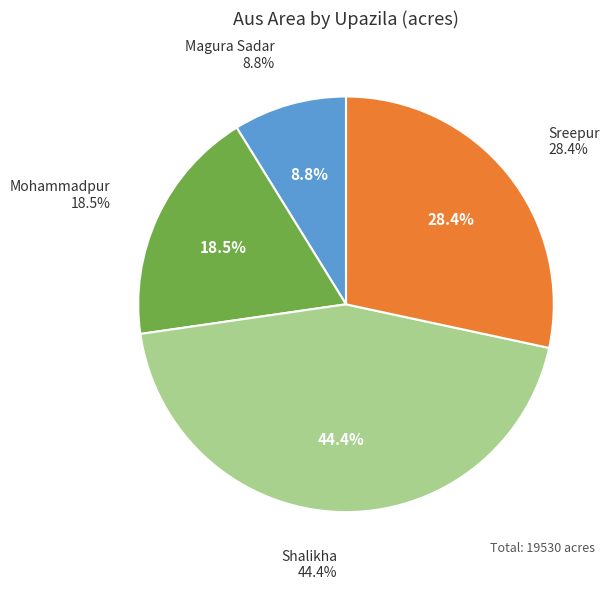

Is there any slice that represents more than half of the pie?

No